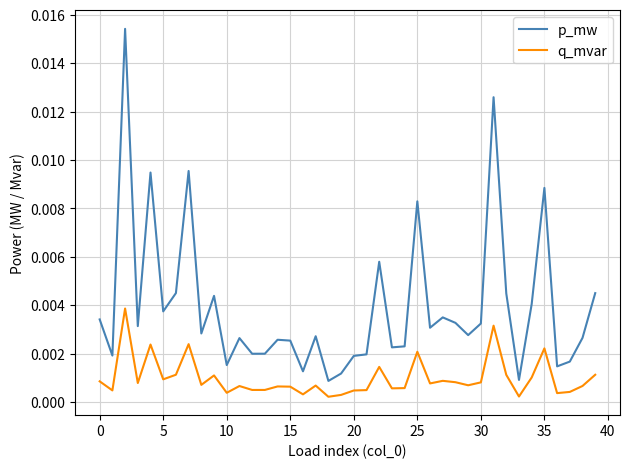

Which series has the largest total across all categories?

p_mw